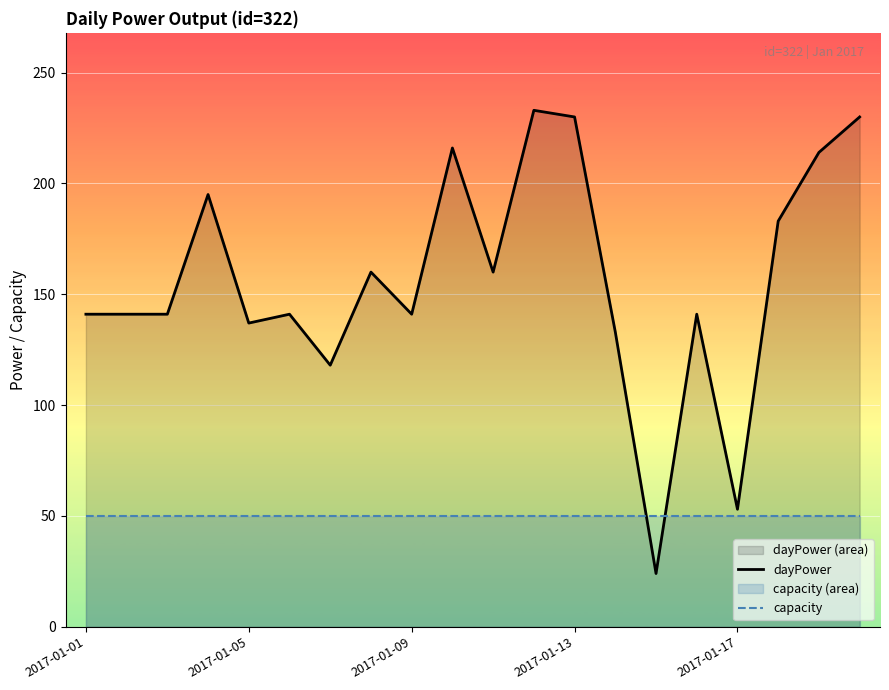

Which series has the widest spread of values?

dayPower